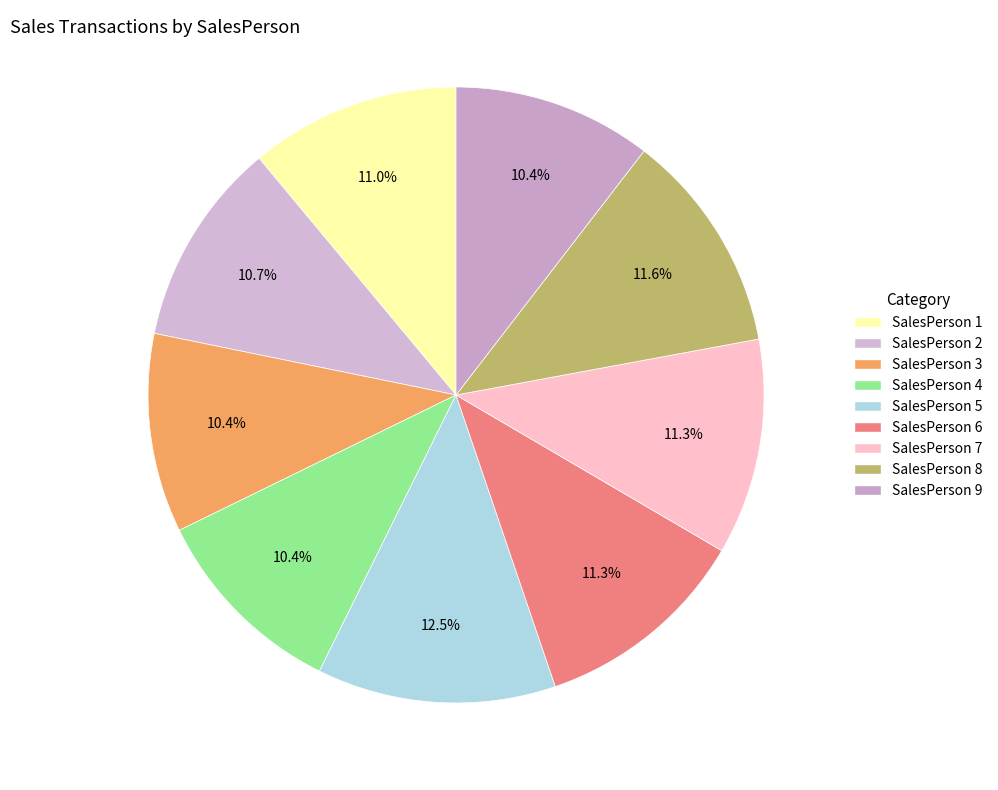

Count the number of slices in the pie.

9